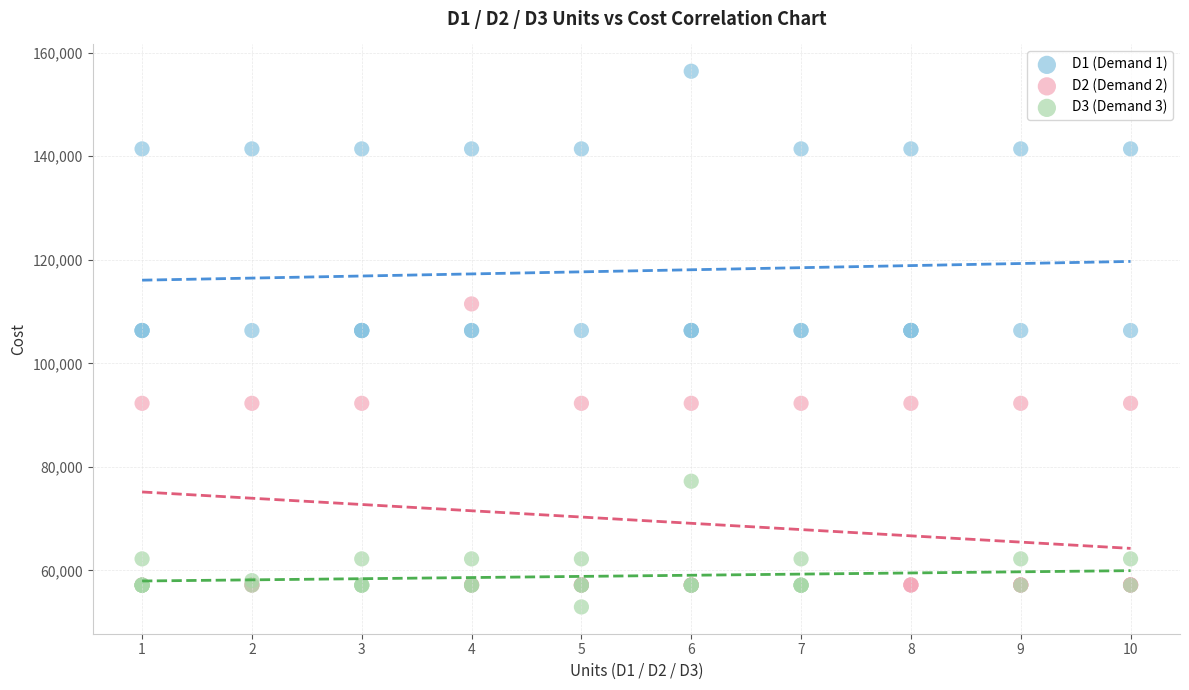

Which series reaches the minimum Y coordinate?

D3 (Demand 3)